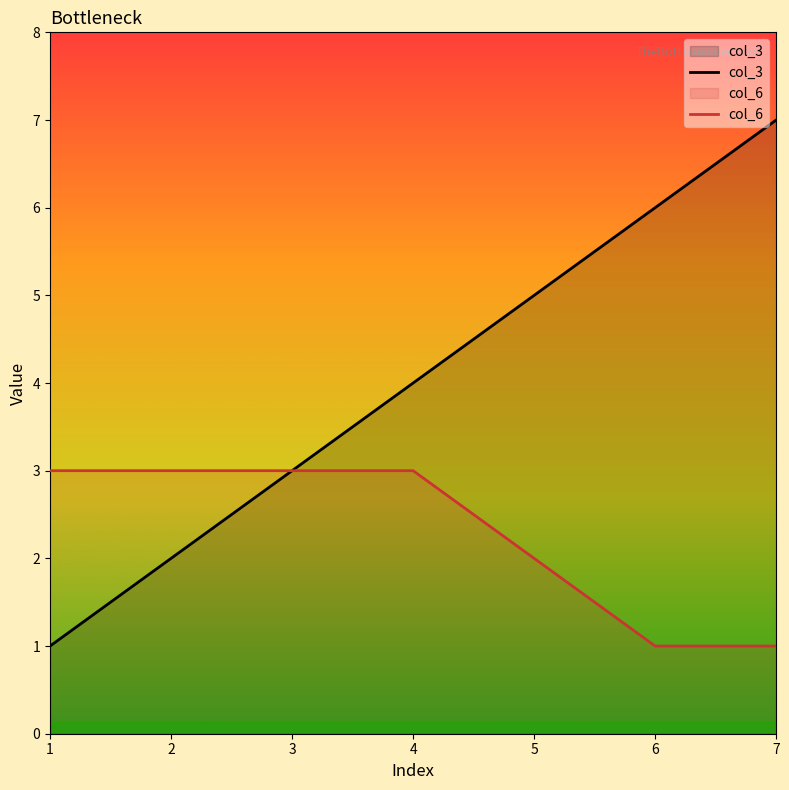

What is the average value of the col_3 series?

4